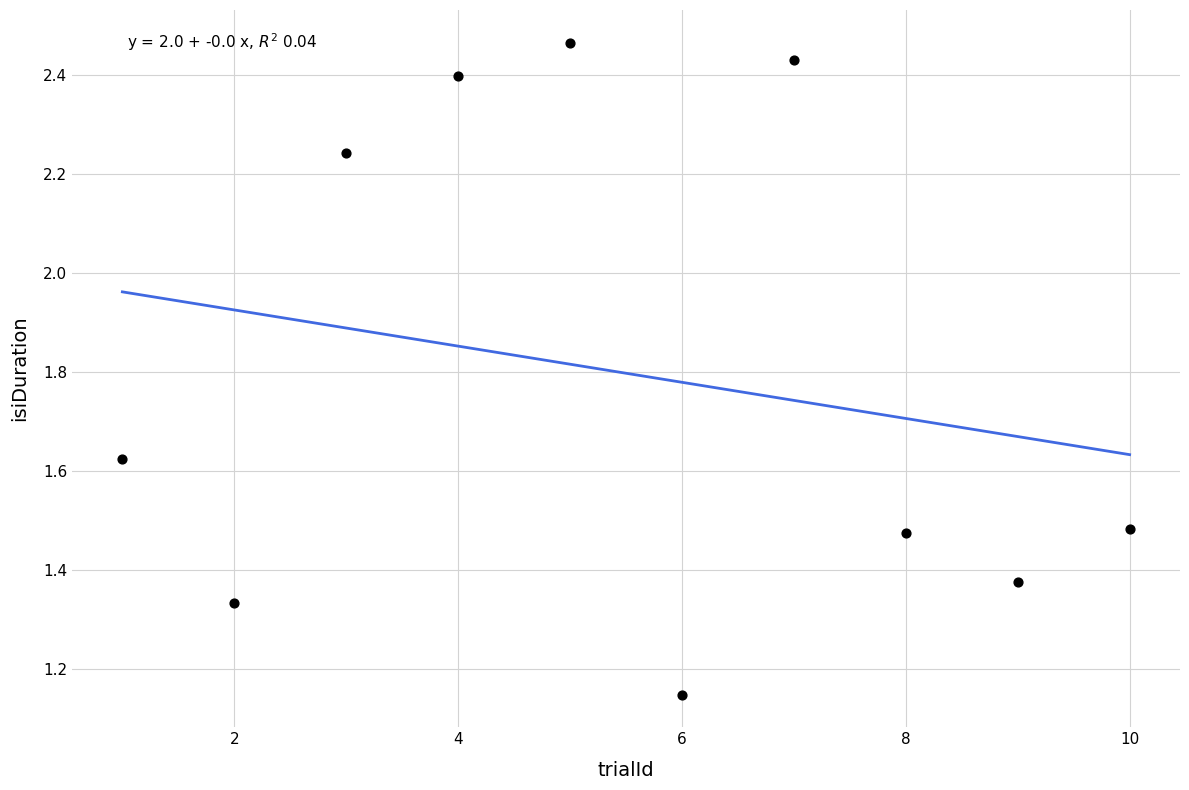

What is the average X value?

5.5